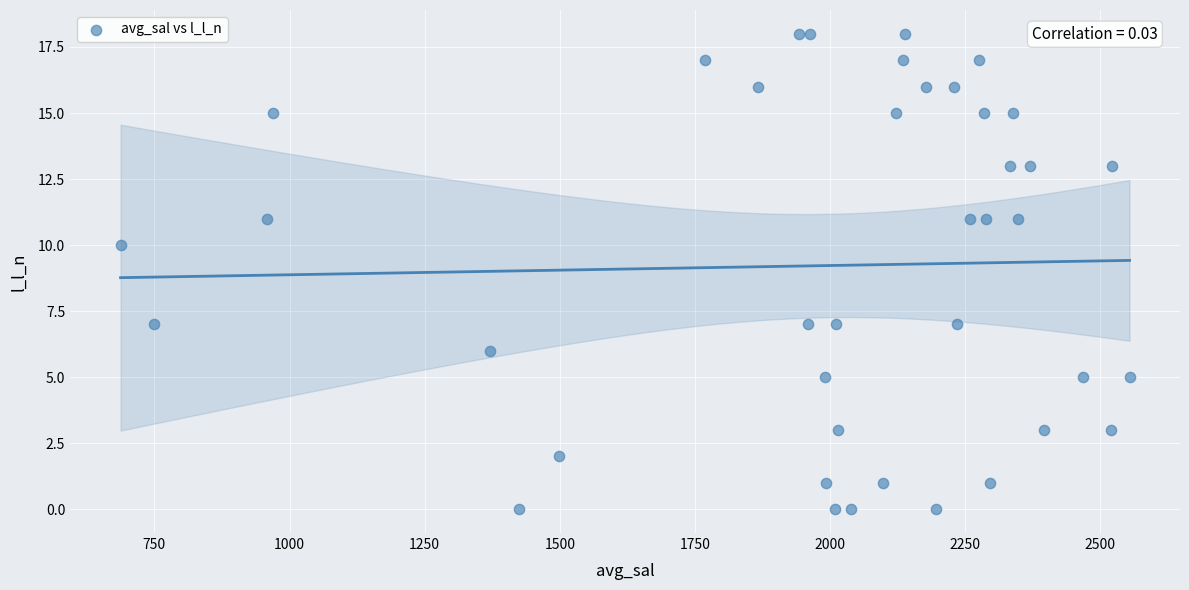

What Y value in the scatter plot is closest to 9?

10